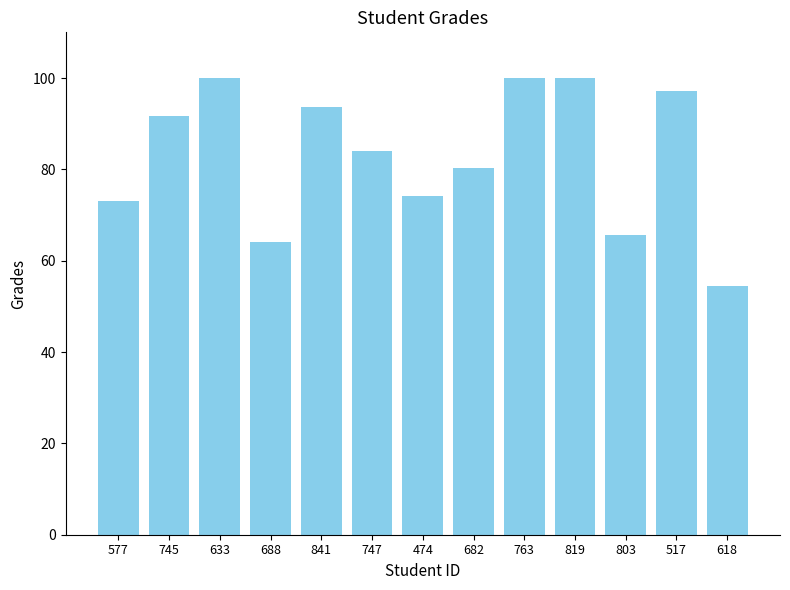

Is it true that the value at 763 is 150.1?

False